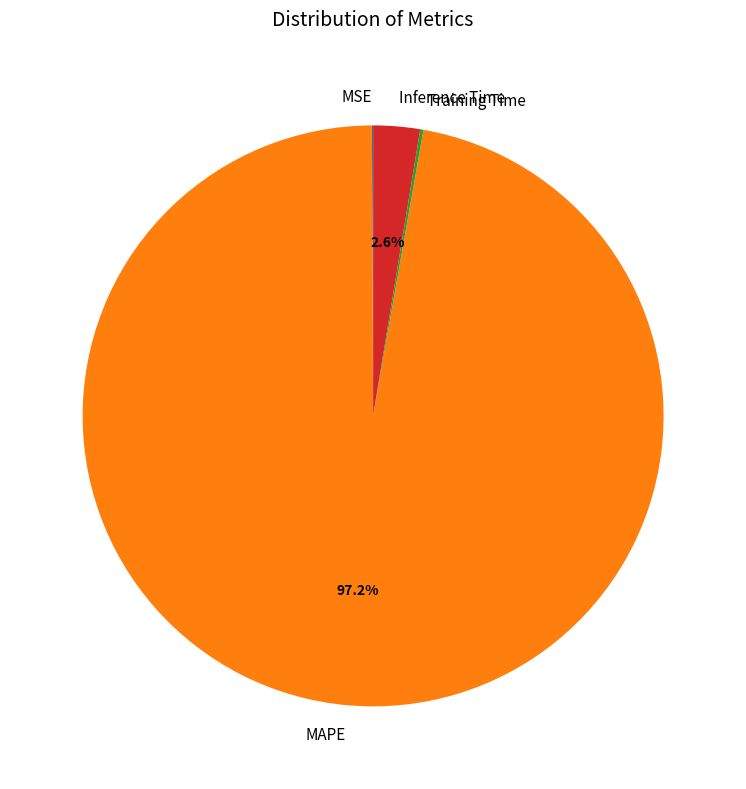

What percentage is NOT represented by Inference Time?

97.4%